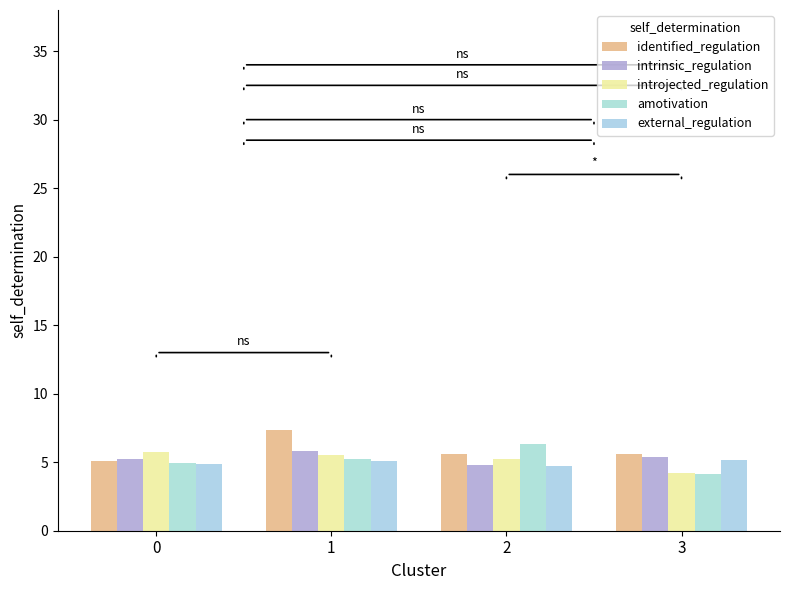

Are the bars horizontal?

No